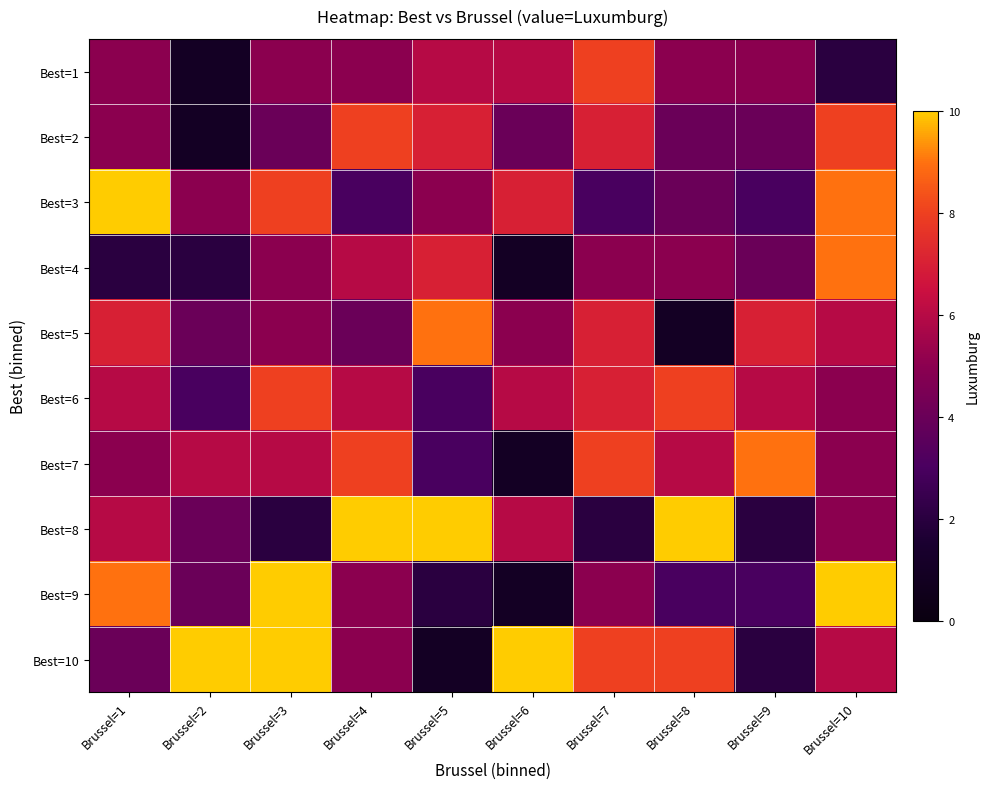

Which series changed the most between Brussel=3 and Brussel=5?

Best=10